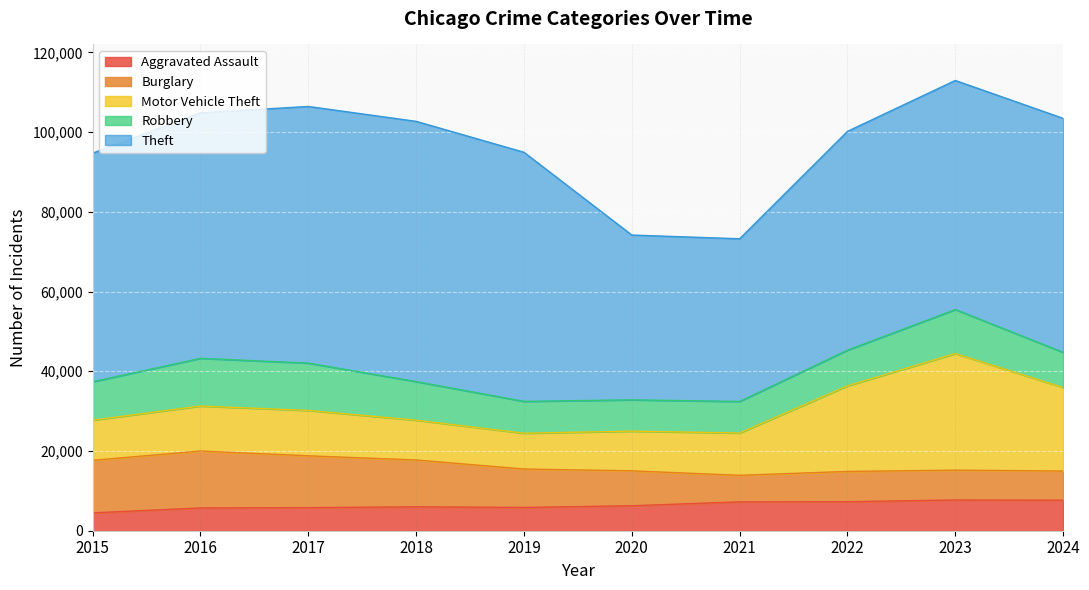

Read the Burglary value at 2017.

13001